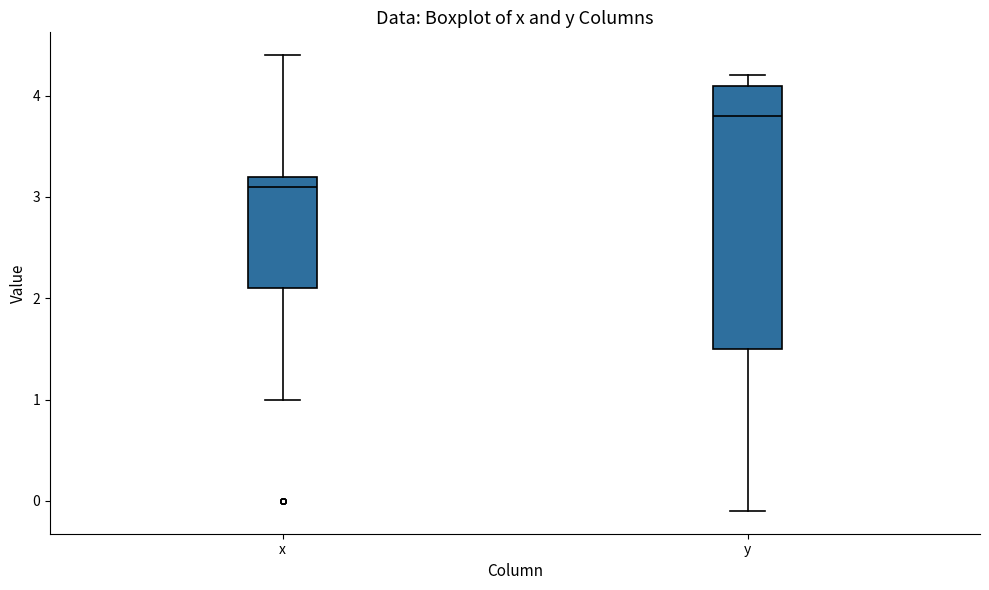

Which box is the tallest, from its lower edge to its upper edge?

y